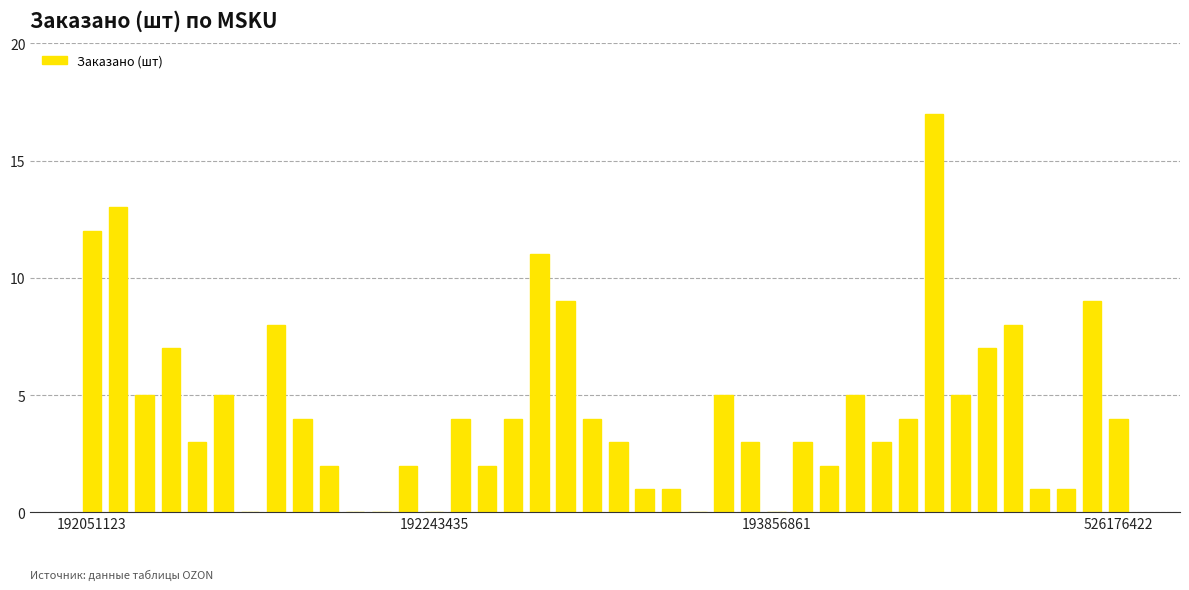

What is the sum of all values?

177